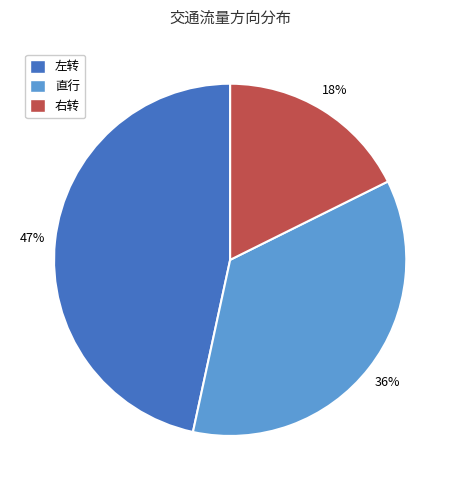

Rank the categories by value from lowest to highest.

右转, 直行, 左转